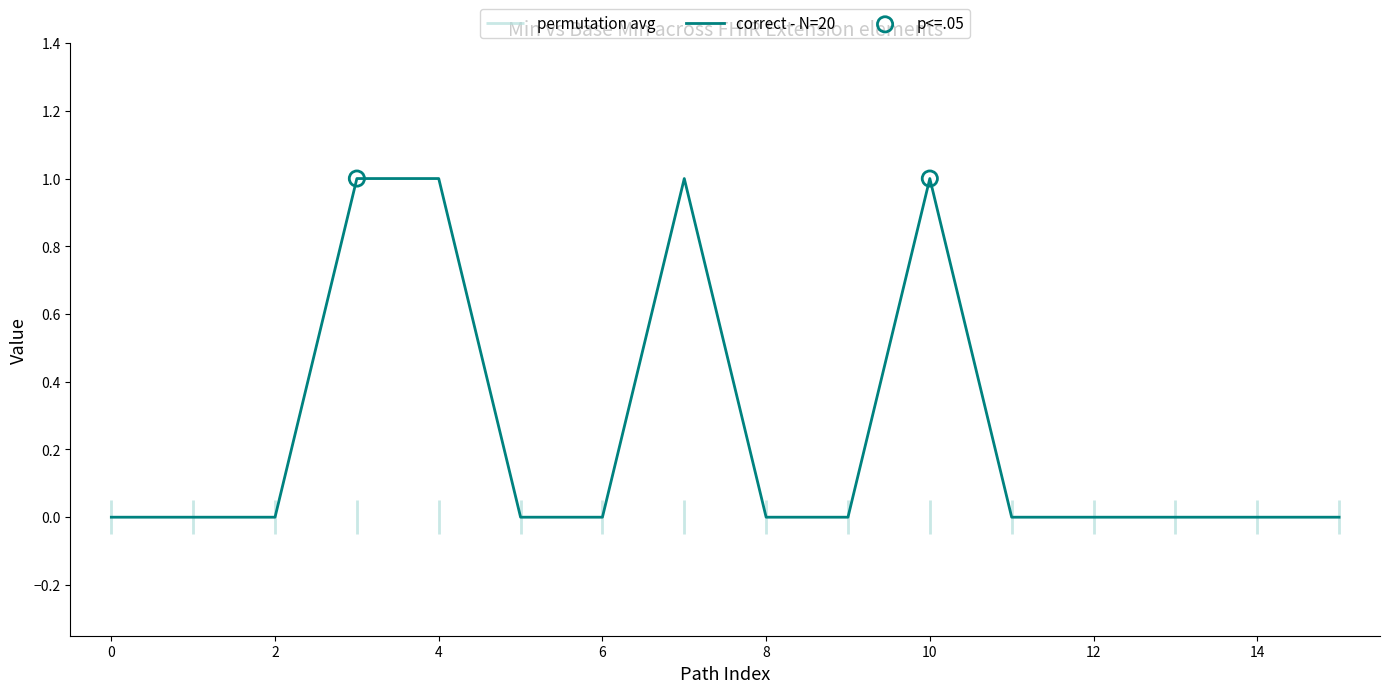

Which series has the widest spread of Y values?

correct - N=20